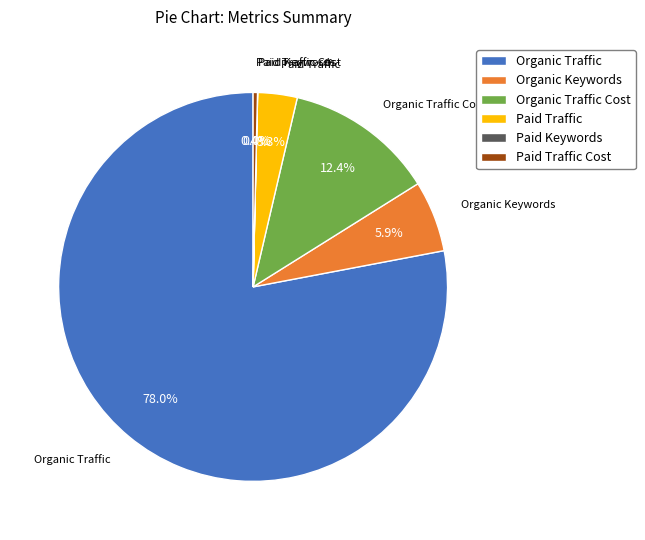

To the nearest percent, what percentage of the pie is Organic Traffic Cost?

12%